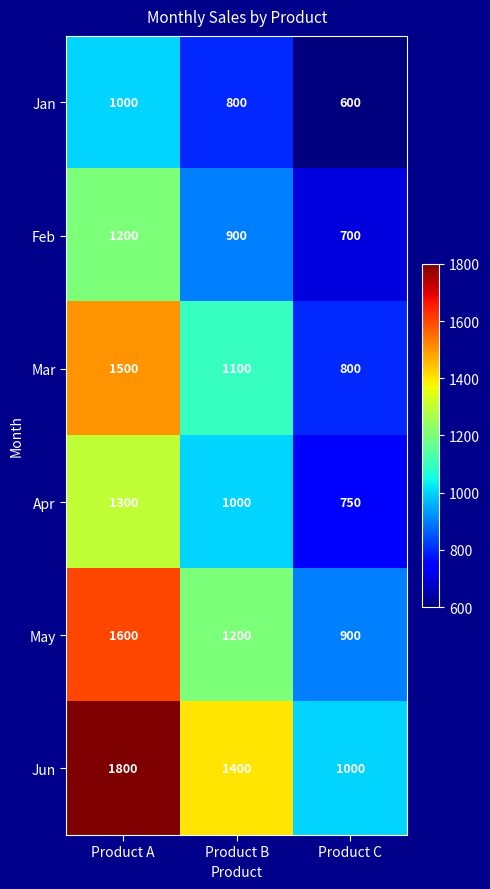

Reading left to right, transcribe all the data shown in this chart.

Jan: 1000	800	600
Feb: 1200	900	700
Mar: 1500	1100	800
Apr: 1300	1000	750
May: 1600	1200	900
Jun: 1800	1400	1000